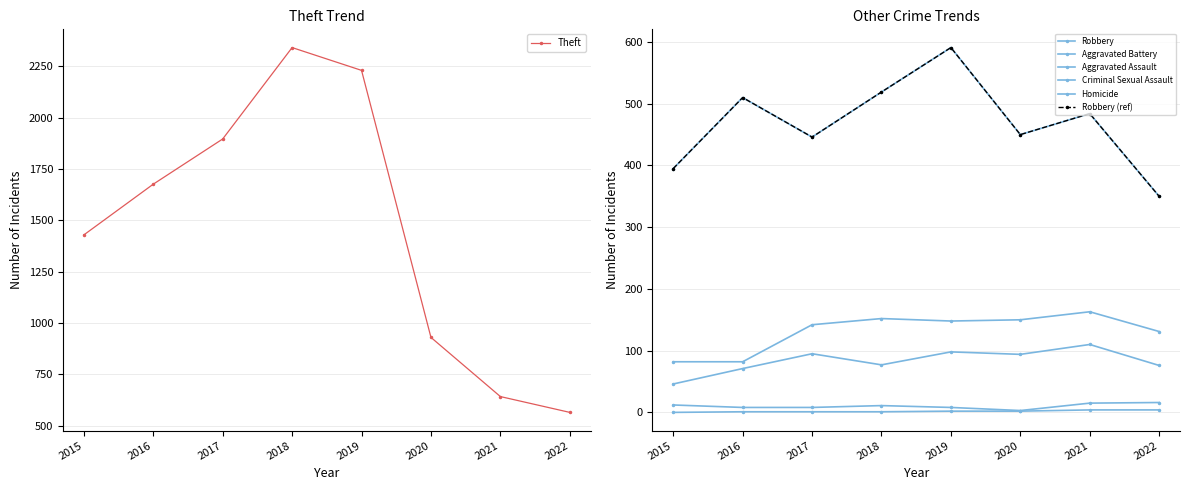

What is the value of the Robbery point at the 8th from the left?

350